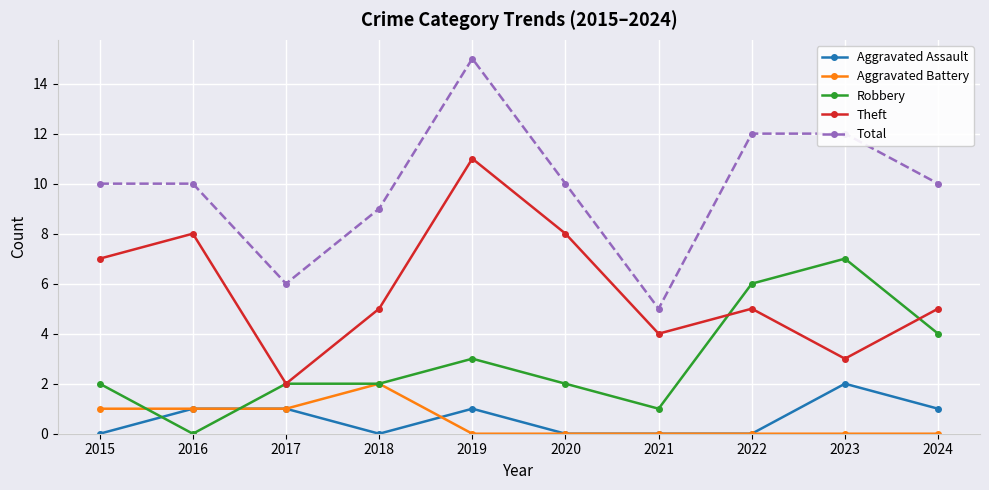

Is the value of Total at 2024 greater than the value of Aggravated Assault at 2020?

Yes